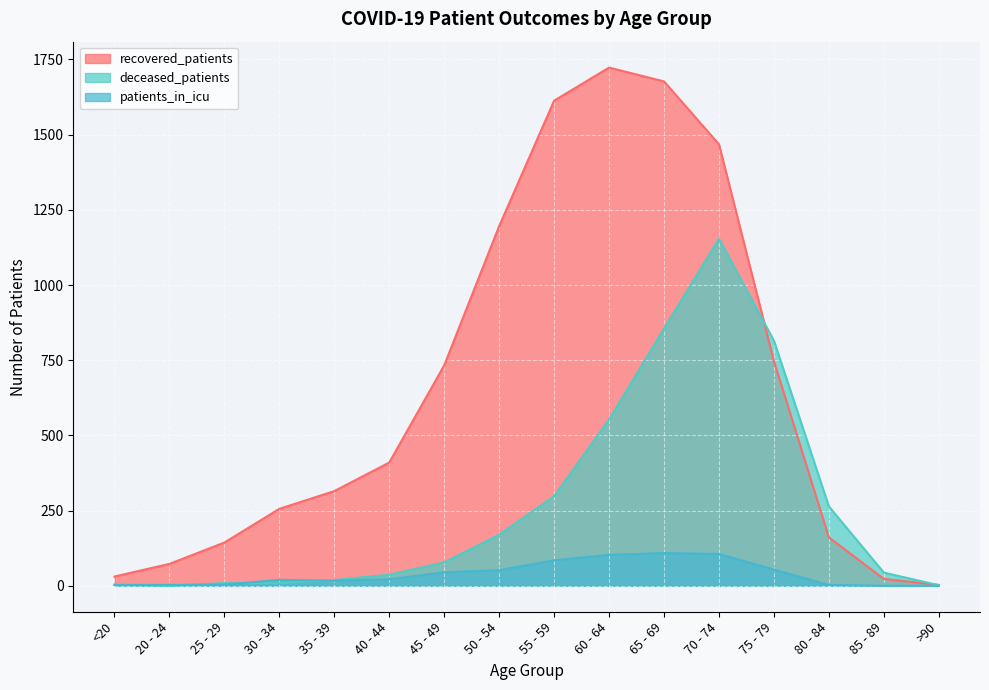

How many values in deceased_patients are above zero?

15